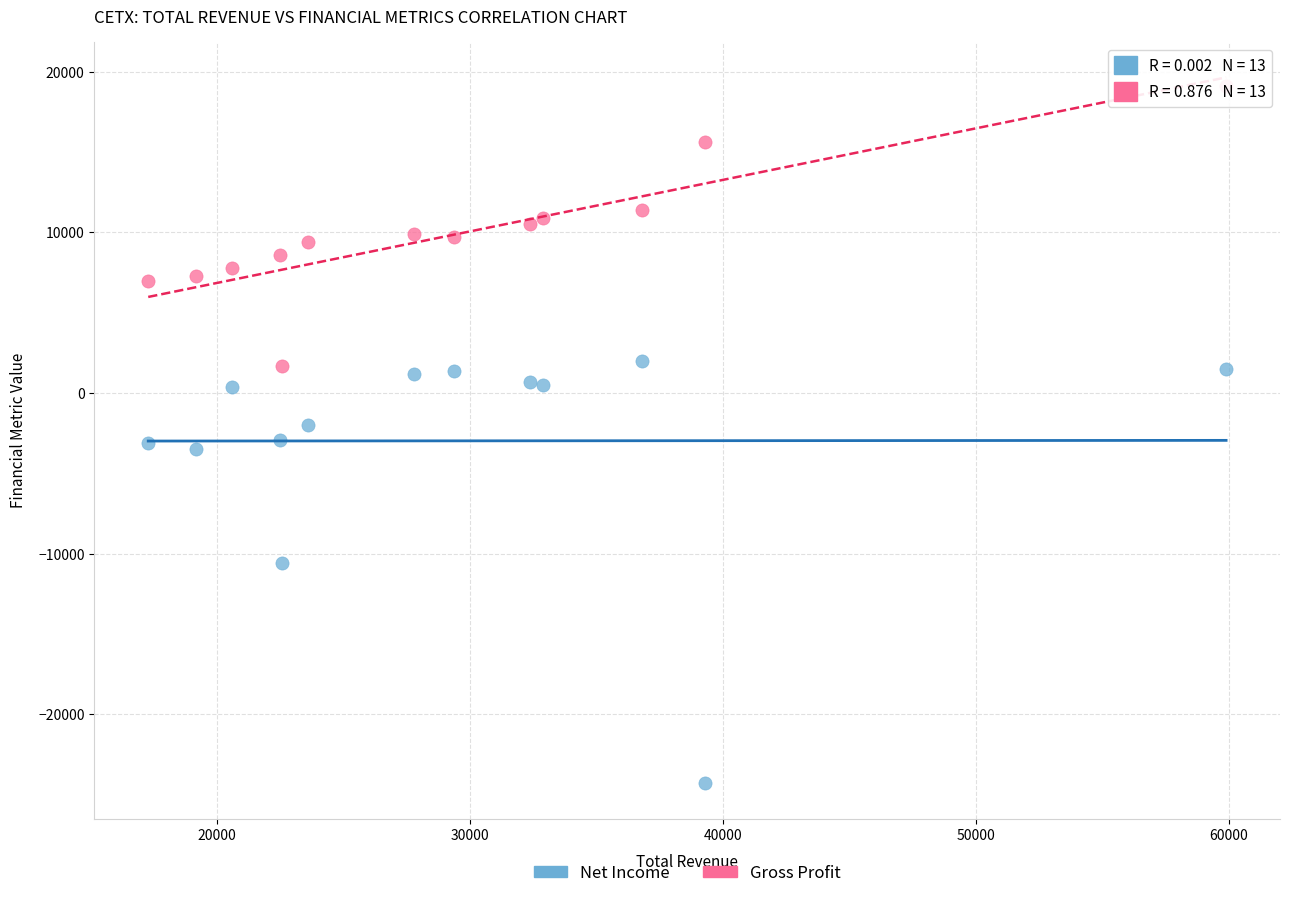

Across all data points, what is the range of Y values (max minus min)?

43400